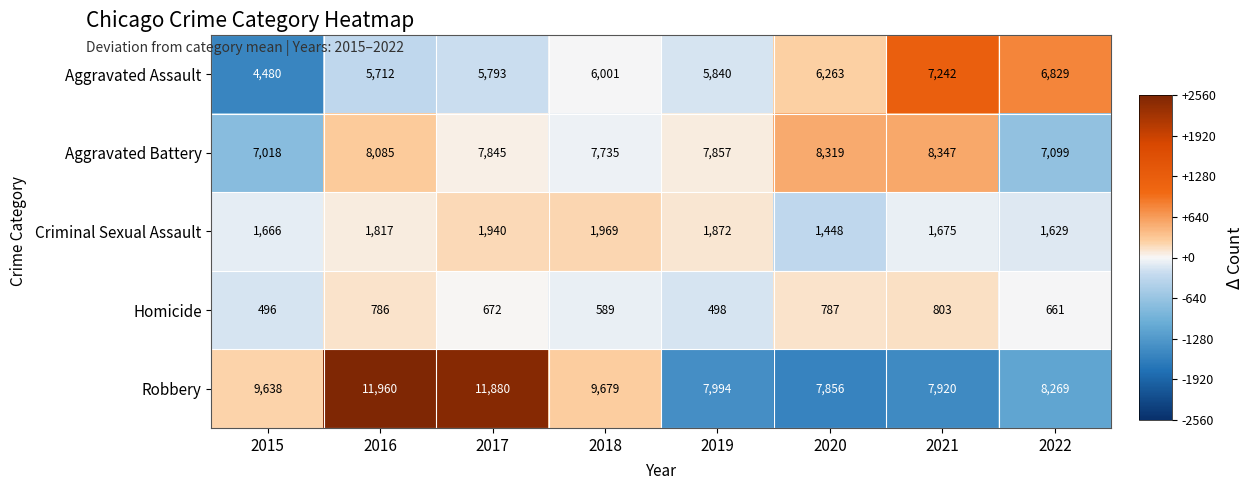

What is the total value across all series at 2020?

24673